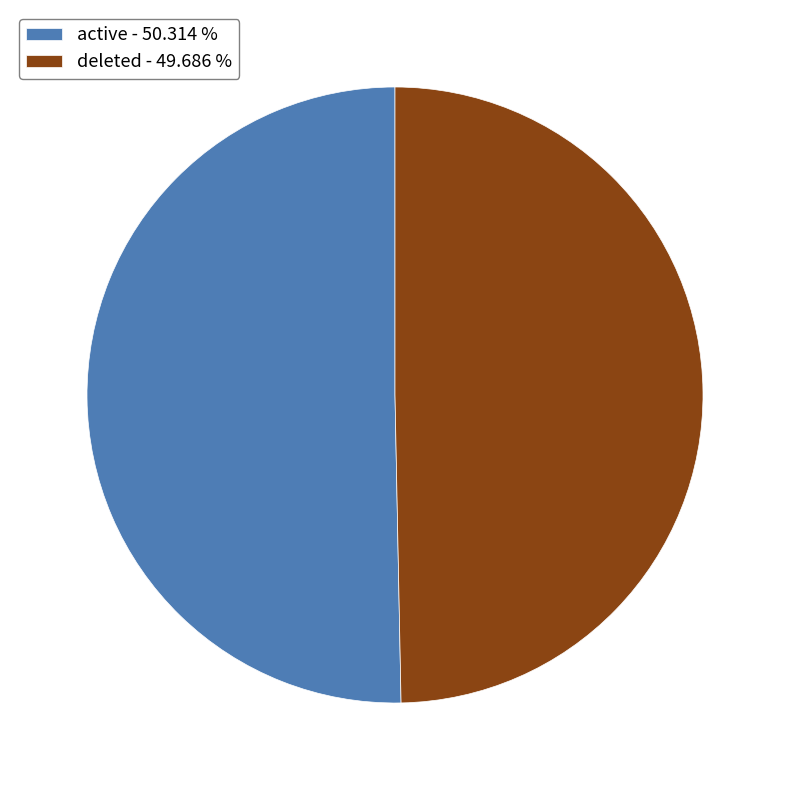

What is the ratio of the value at active - 50.314 % to the value at deleted - 49.686 %?

1.0